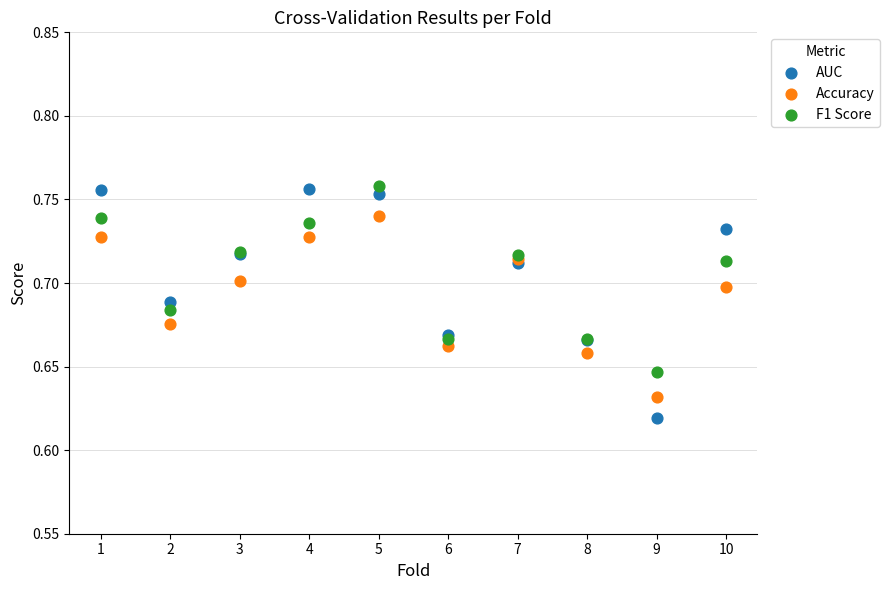

What is the X range (max minus min) for the scatter plot?

9.0